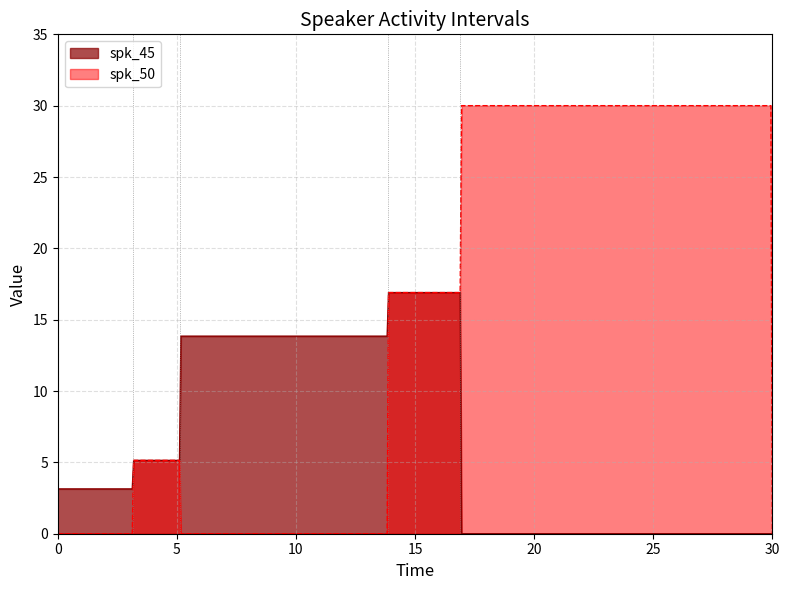

True or false: spk_50 has more than 2 points higher than both neighbors.

False